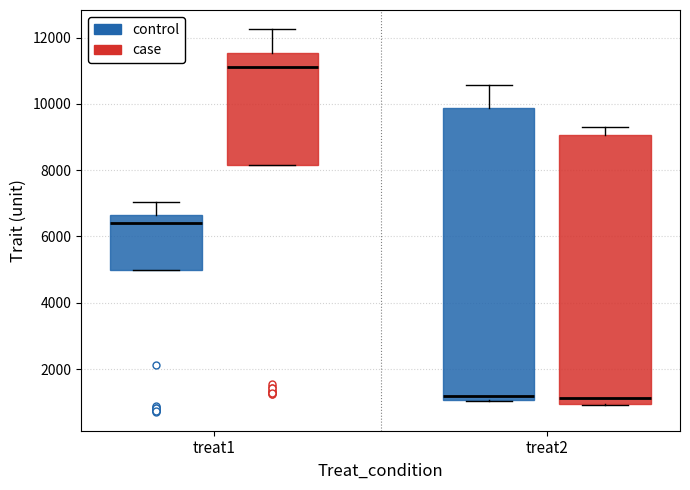

Reading left to right, transcribe this box plot: for each box, give where its median line is, the range the box spans, and where its two whiskers end, as read against the y-axis. The values are not printed on the chart, so give them approximately, as read against the axis.

treat1 (control): median 6400, box 5000 to 6600, whiskers 5000 to 7000
treat1 (case): median 11200, box 8200 to 11600, whiskers 8200 to 12200
treat2 (control): median 1200, box 1000 to 9800, whiskers 1000 to 10600
treat2 (case): median 1200, box 1000 to 9000, whiskers 1000 to 9200